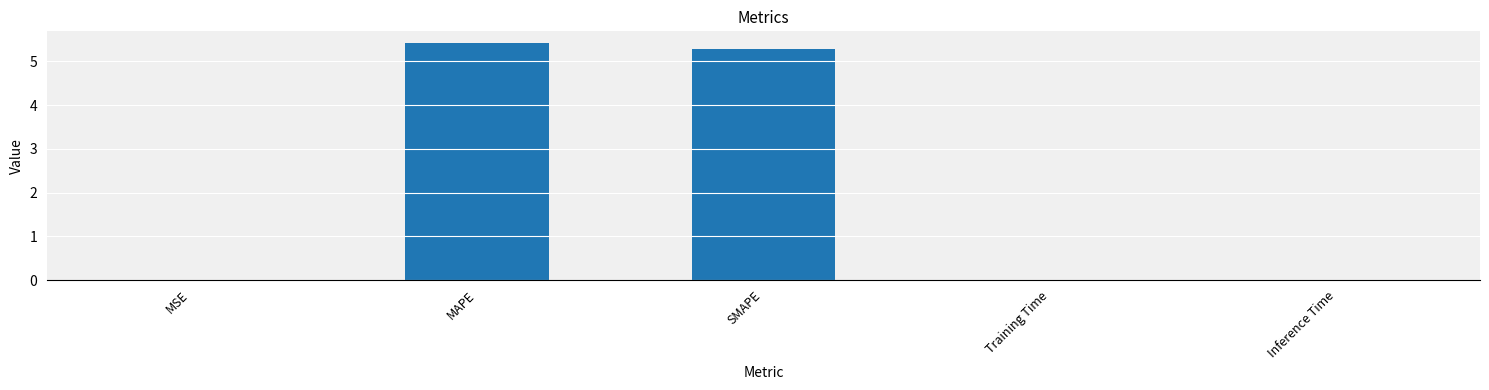

The value at MAPE is 5.4. True or false?

True